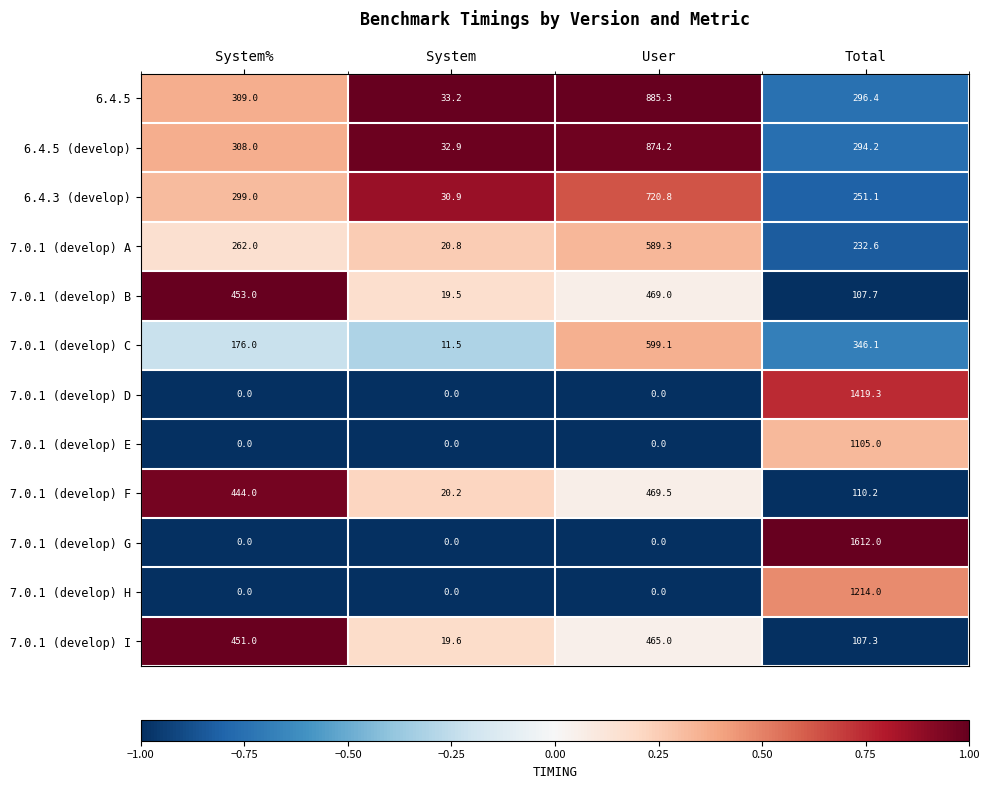

The value of 7.0.1 (develop) E at System is 687.4. True or false?

False